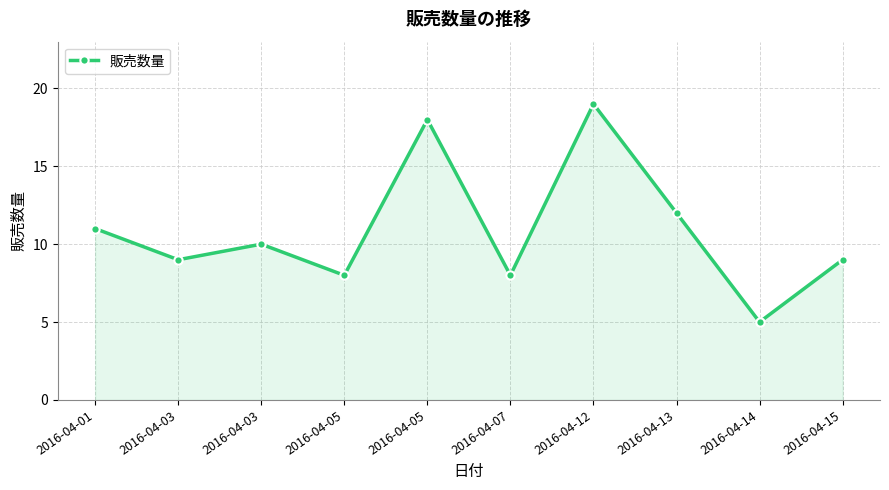

True or false: there are more than 1 points higher than both neighbors.

True